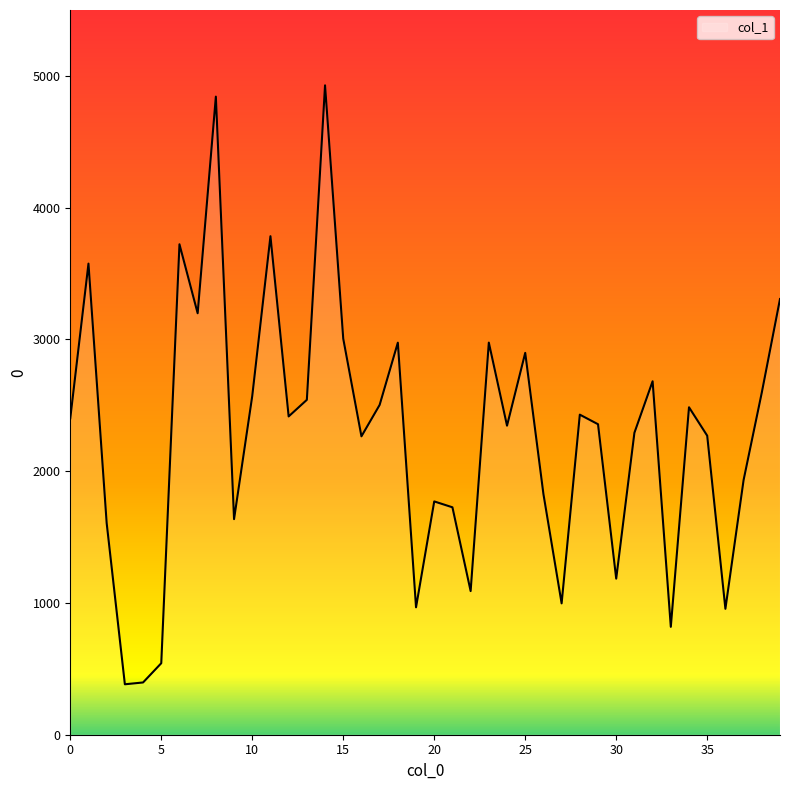

What is the difference between the maximum and minimum values?

4545.5